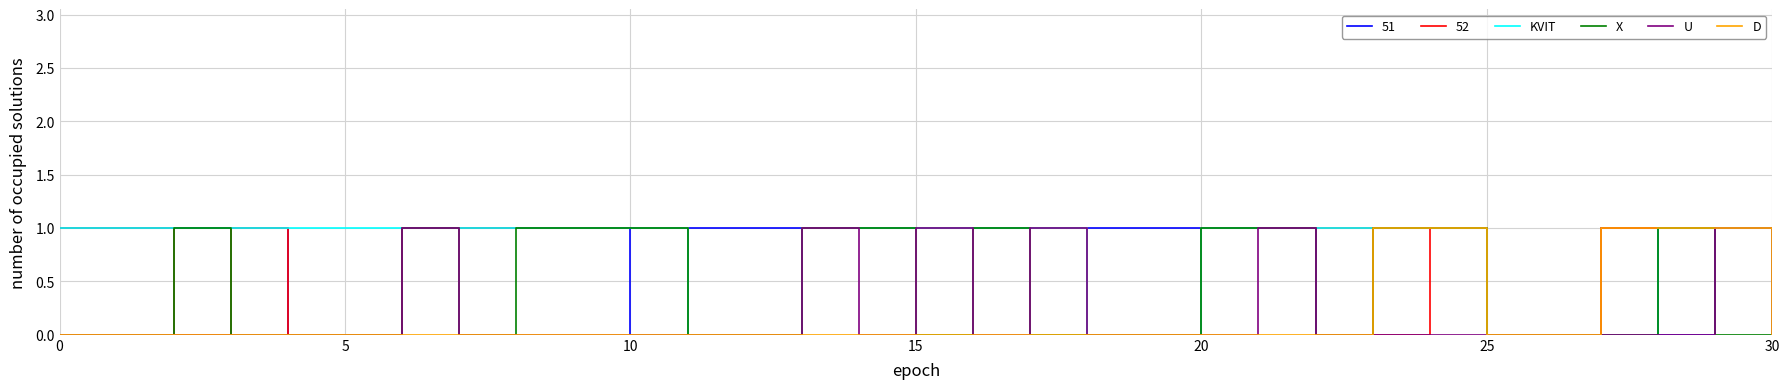

The value of X at 0 is 0. True or false?

True